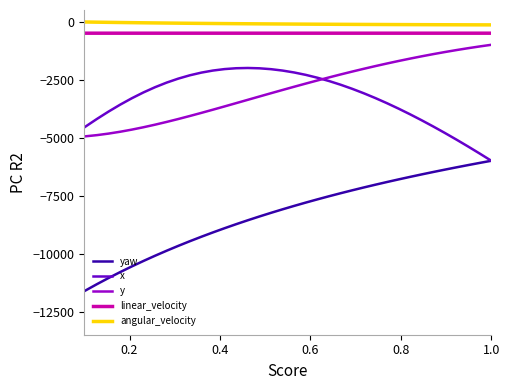

True or false: y and linear_velocity cross at least once.

False